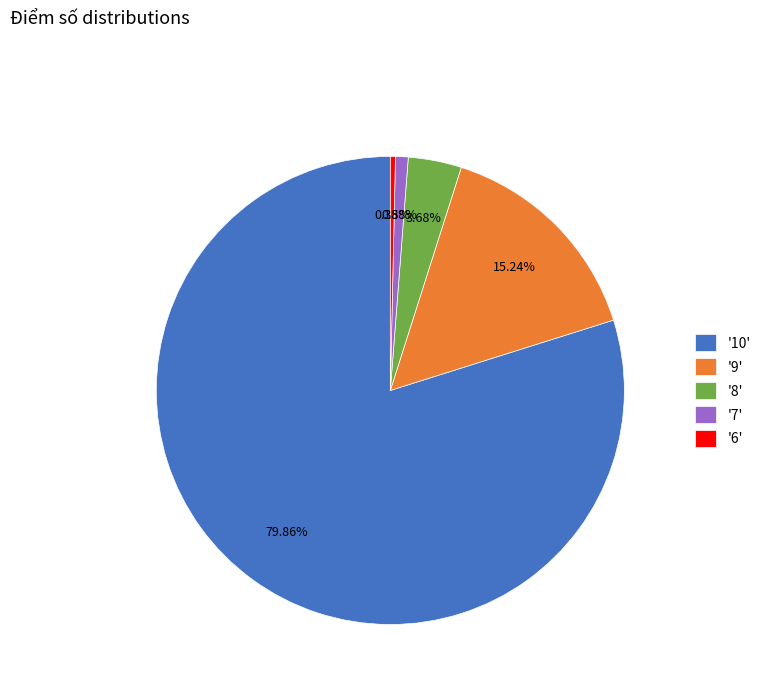

Rank the categories by value from lowest to highest.

'6', '7', '8', '9', '10'